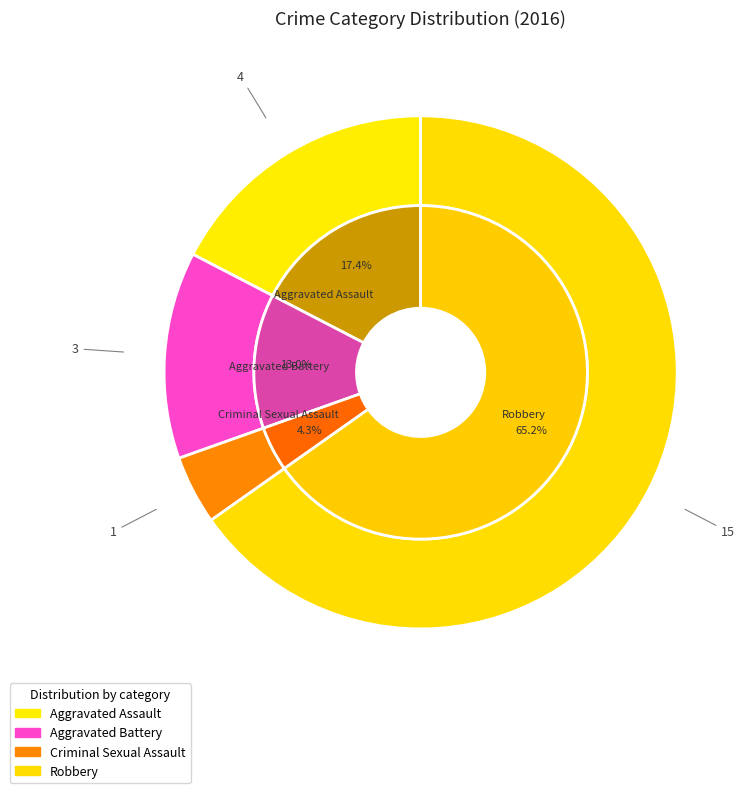

Is there any slice that represents more than half of the pie?

Yes